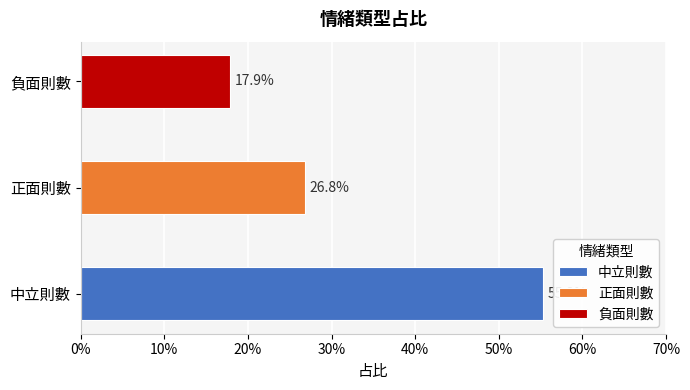

What is the label of the 3rd bar from the left?

負面則數